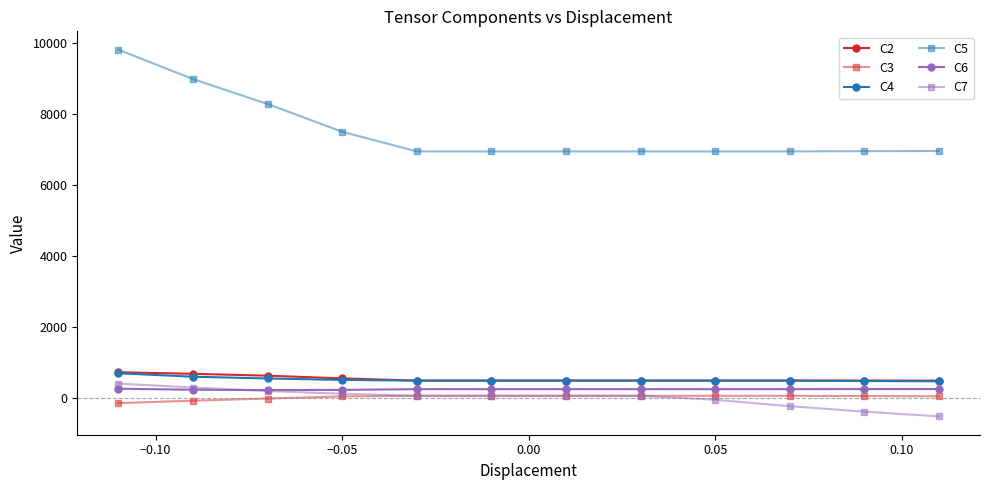

What is the sum of all C7 values?

115.3